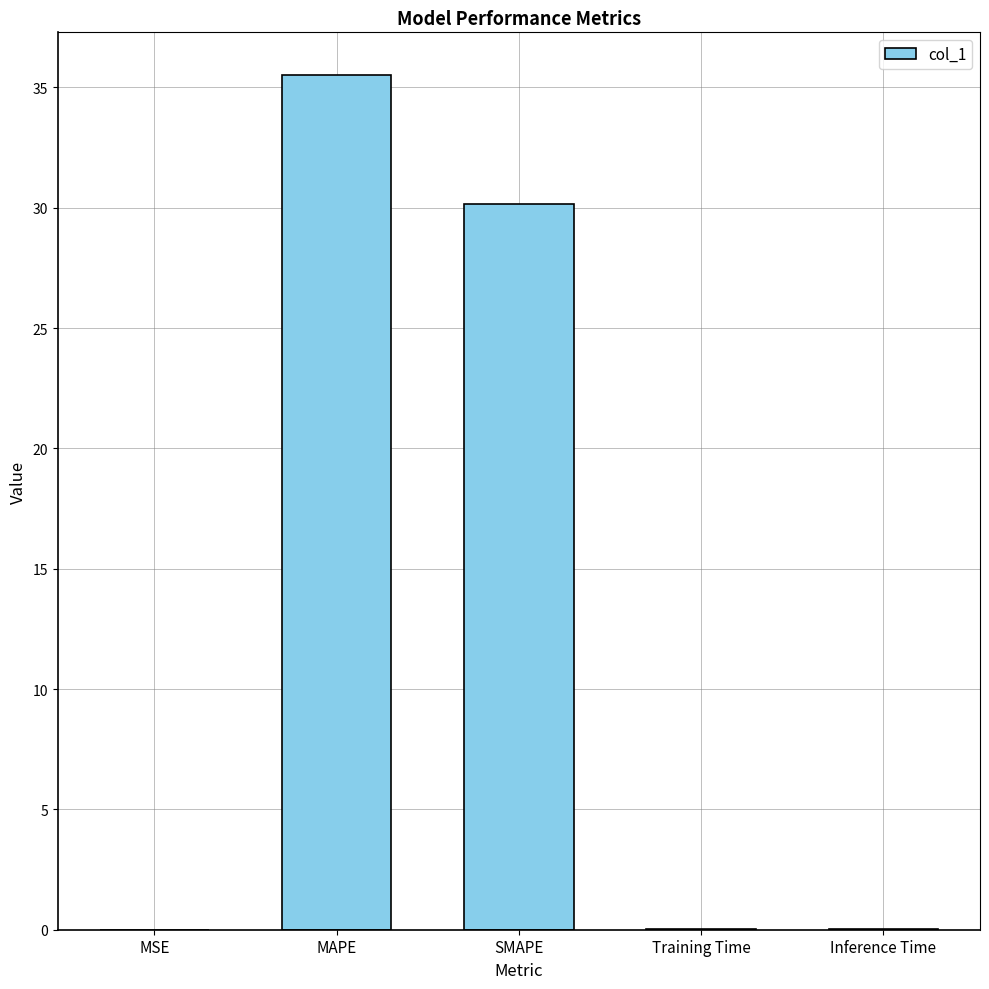

Between MAPE and SMAPE, which is larger?

MAPE